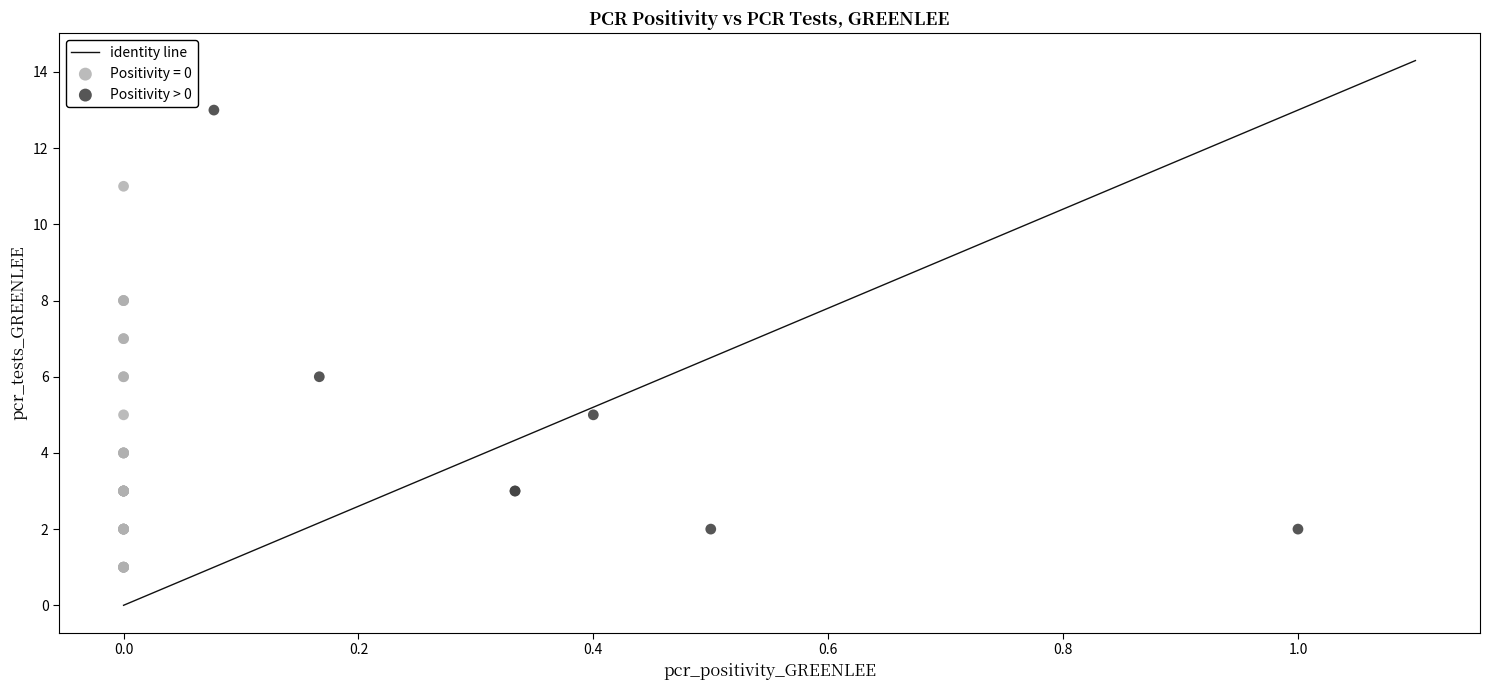

Which series contains the highest Y value?

Positivity > 0